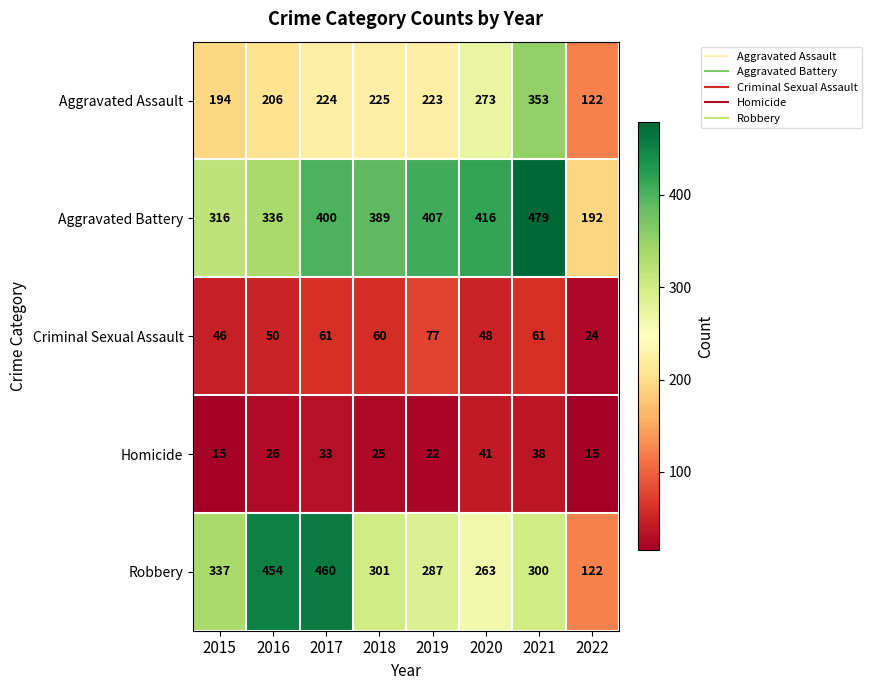

Between 2020 and 2021, which series saw the biggest shift?

Aggravated Assault